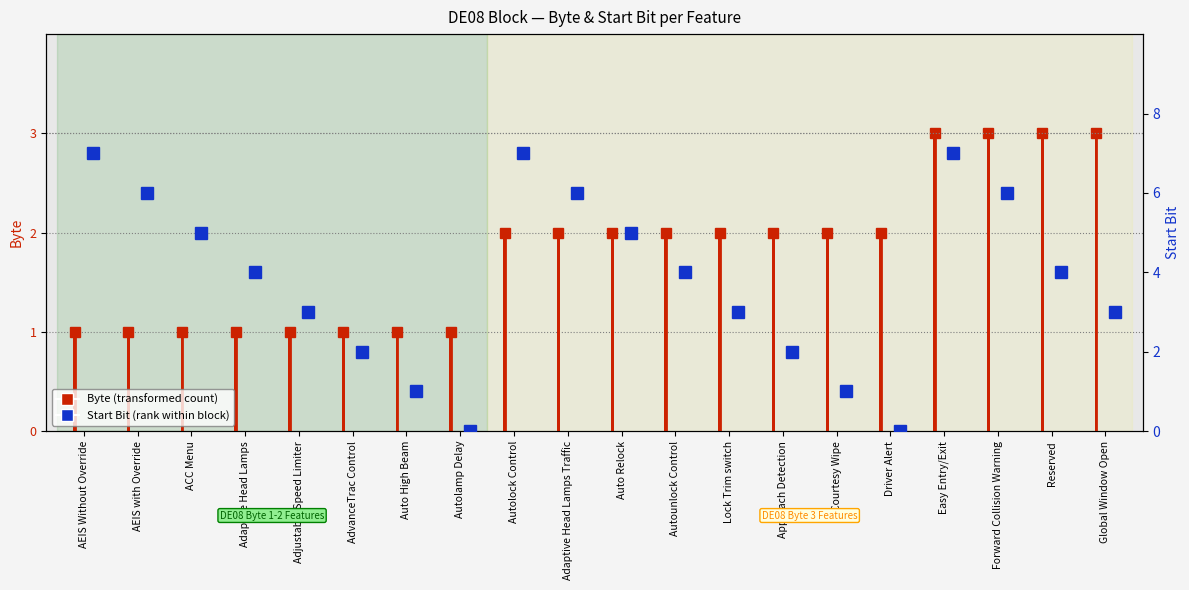

At which label is the value closest to 3?

Adjustable Speed Limiter